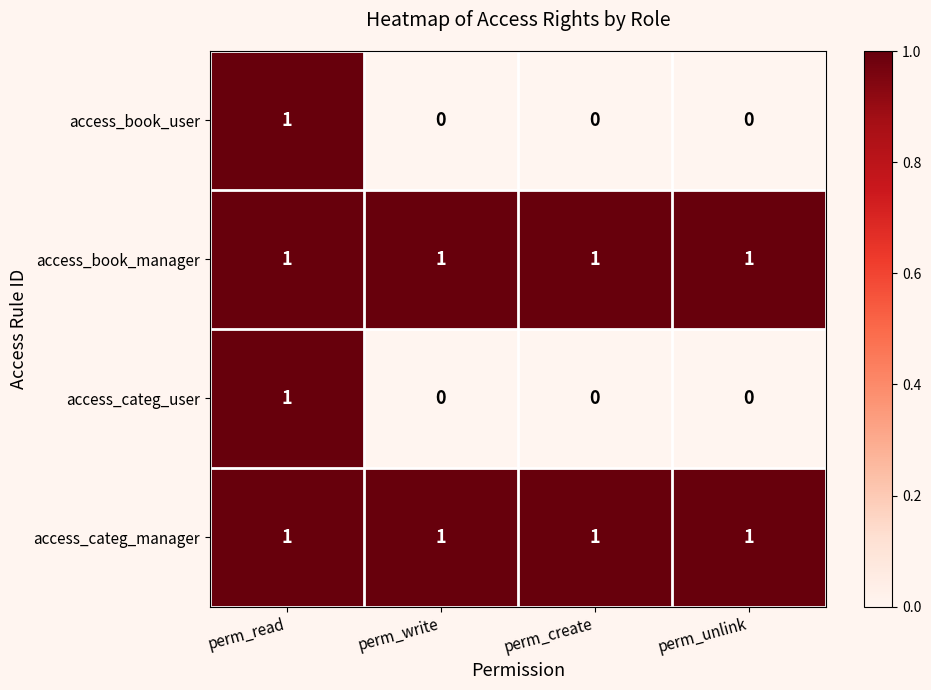

Is it true that access_categ_user equals 0 at perm_unlink?

True